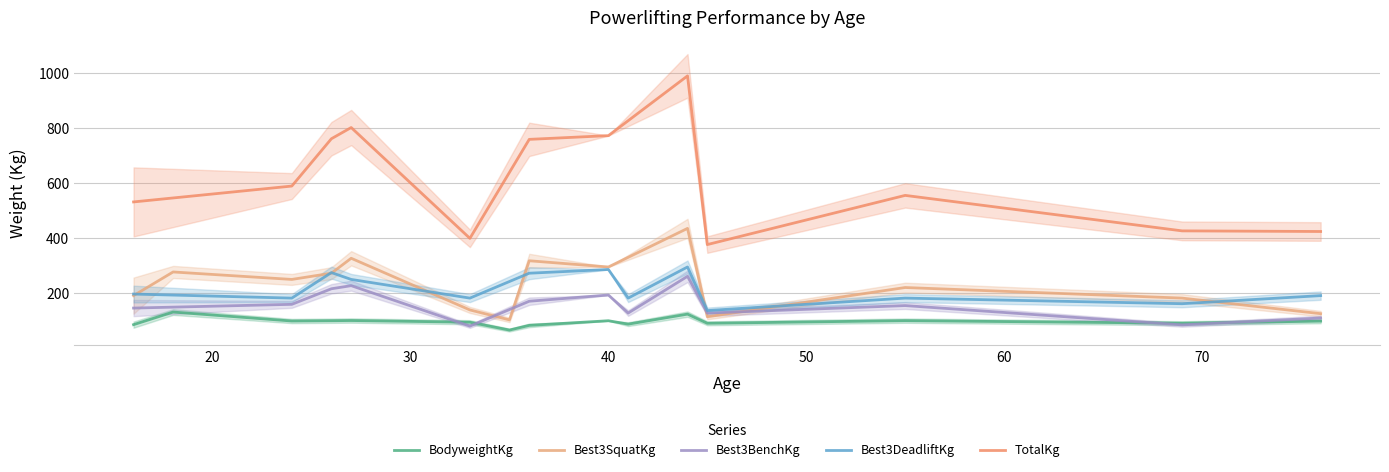

True or false: BodyweightKg has a value of 29.6 at 40.

False